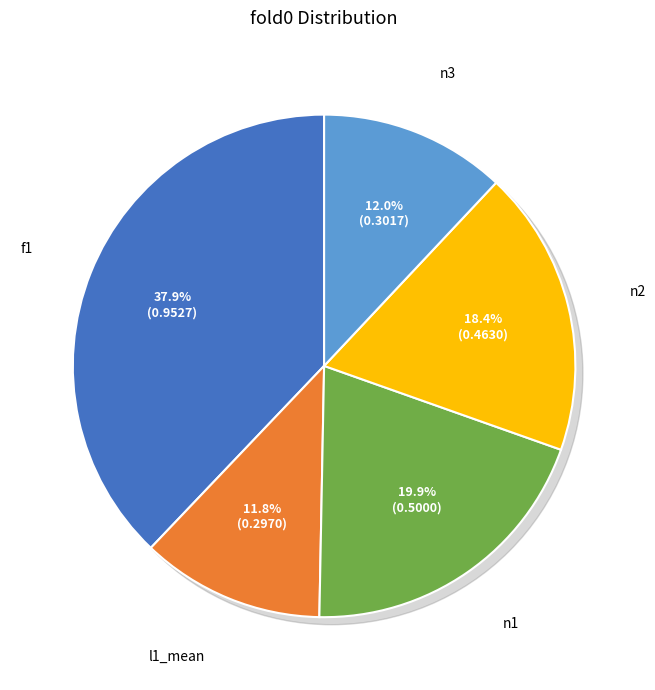

The n1 slice represents 20% of the pie. True or false?

True